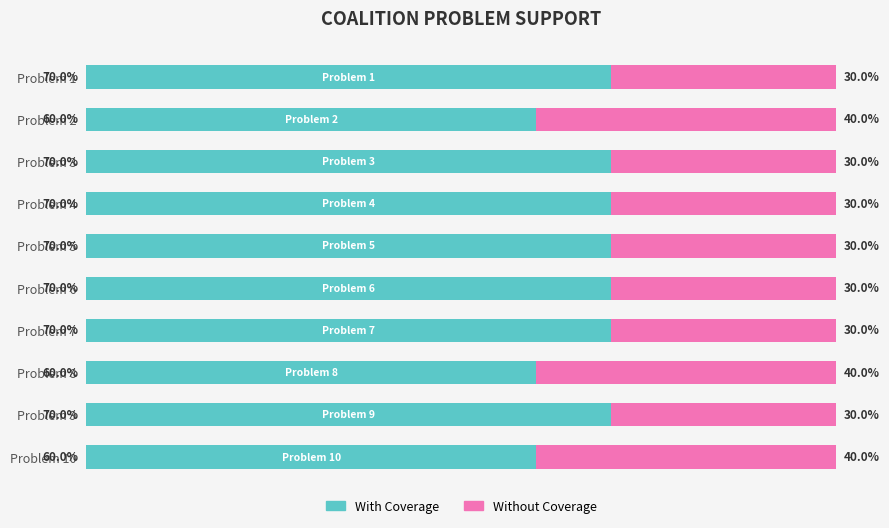

Reading right to left, transcribe all the data shown in this chart.

With Coverage: 70	60	70	70	70	70	70	60	70	60
Without Coverage: 30	40	30	30	30	30	30	40	30	40